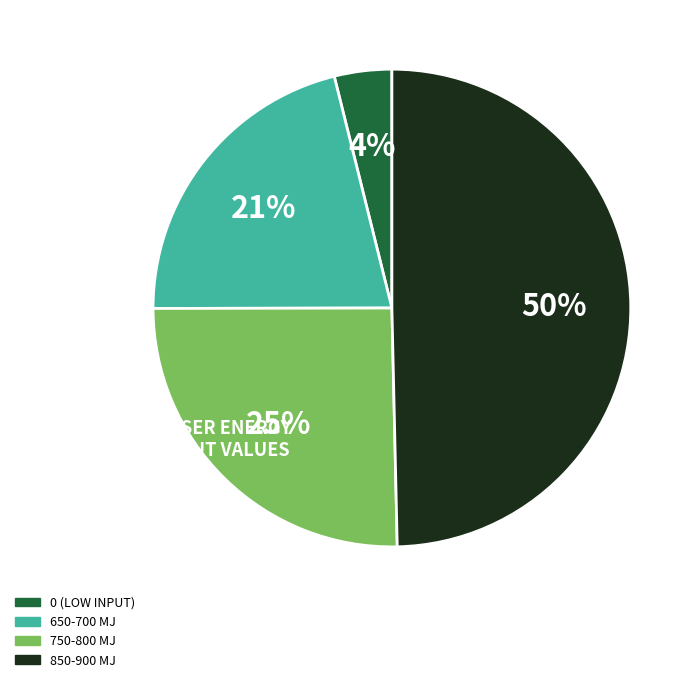

To the nearest percent, what is the average slice percentage?

25%